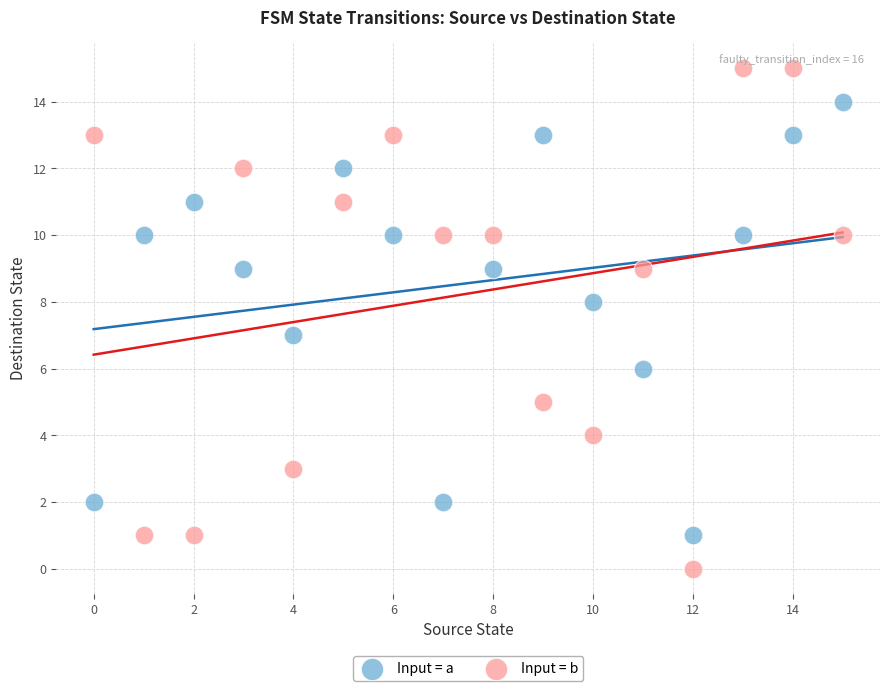

Which series contains the highest Y value?

Input = b